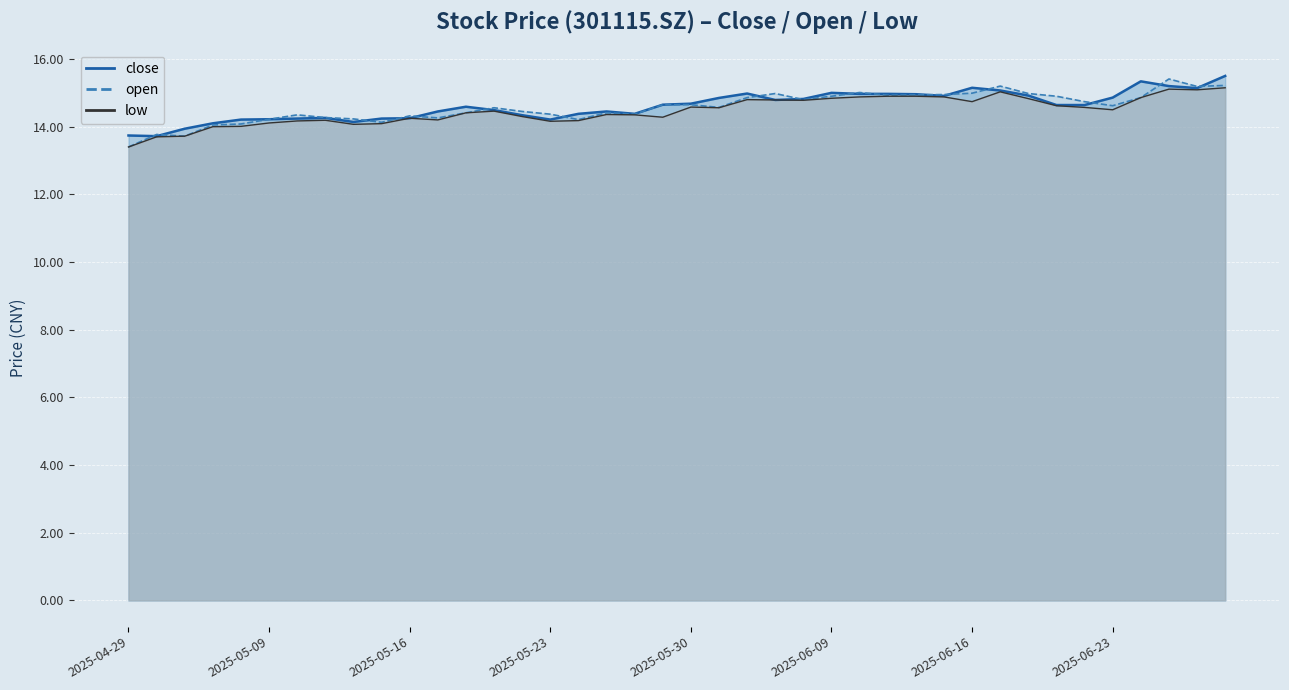

In open, how many points are lower than both neighbors (excluding endpoints)?

10